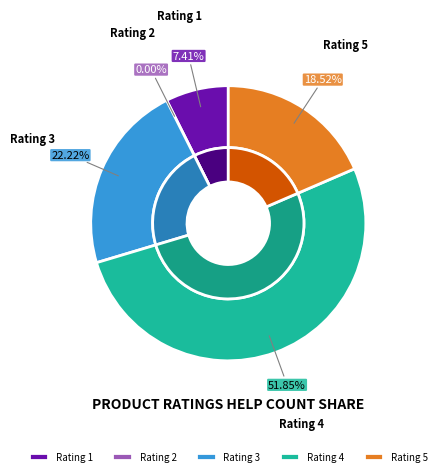

What is the change in value from 2 to 5?

+5